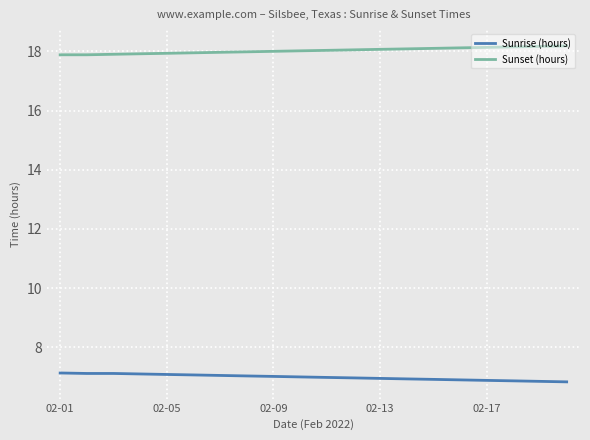

List the series in order of their peak value, lowest first.

Sunrise (hours), Sunset (hours)